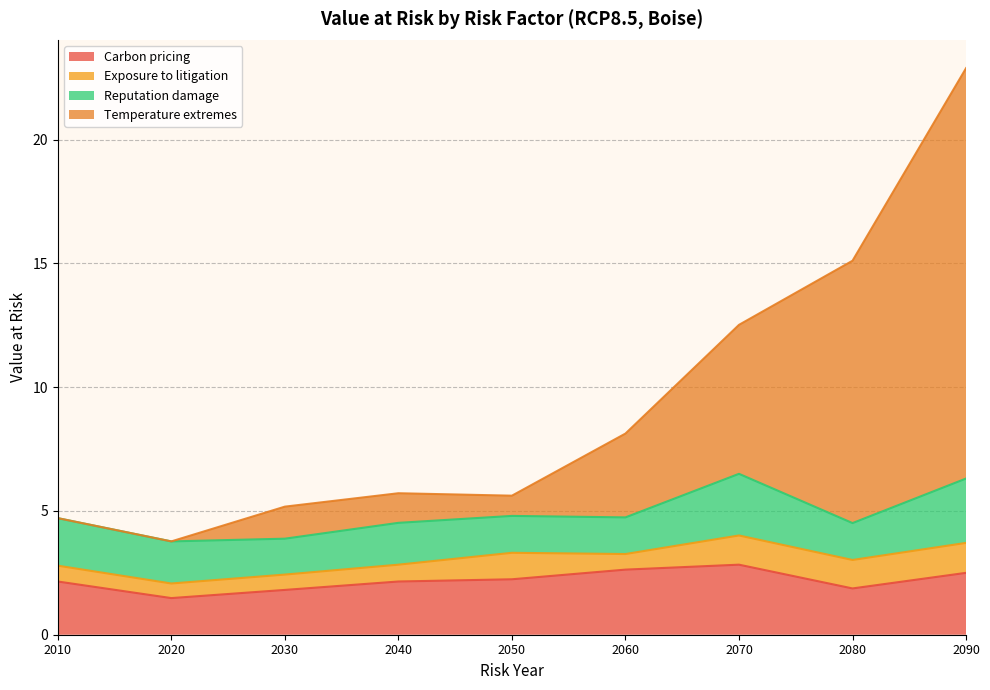

Which has a higher value, 2090 or 2070?

2070